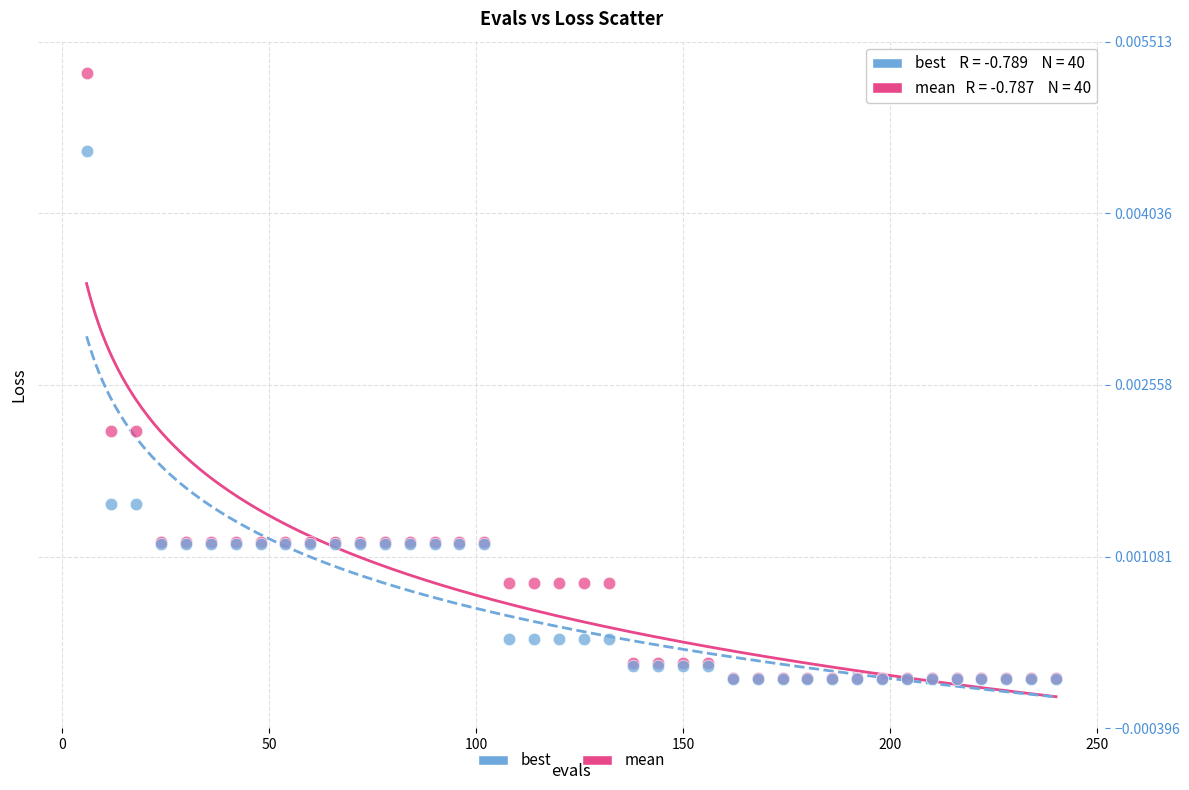

What are all the series names shown in the legend?

best, mean